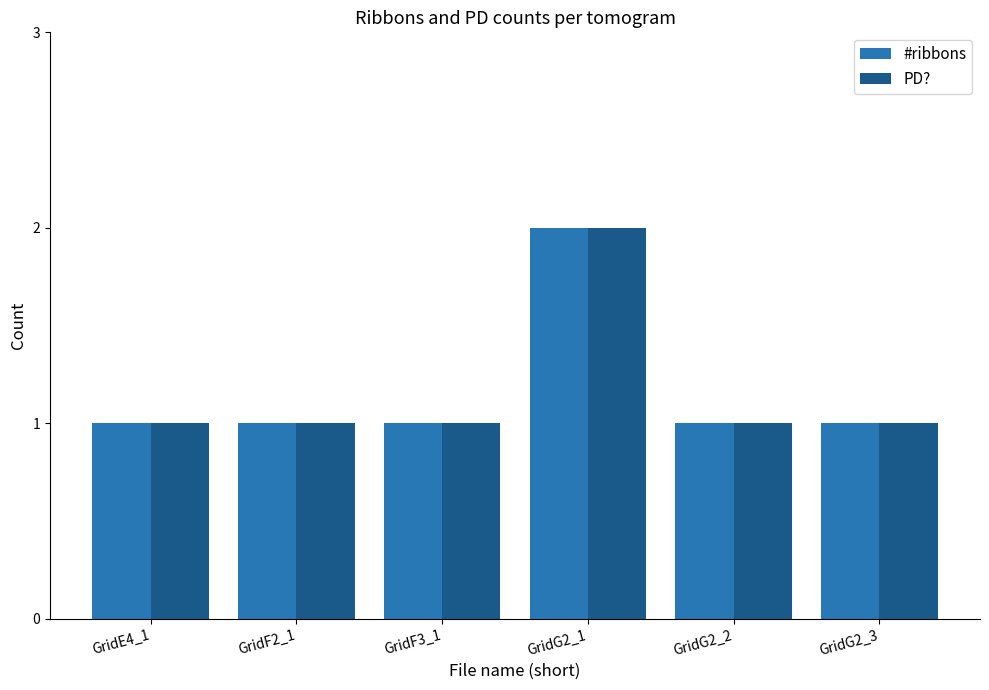

Reading left to right, transcribe all the data shown in this chart.

#ribbons: 1	1	1	2	1	1
PD?: 1	1	1	2	1	1